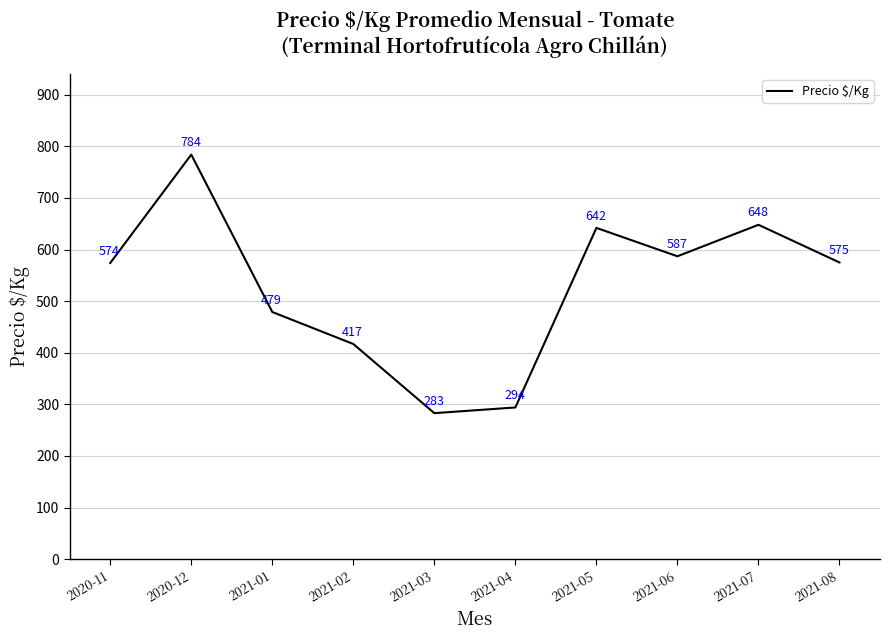

What position from the left is 2021-03?

5